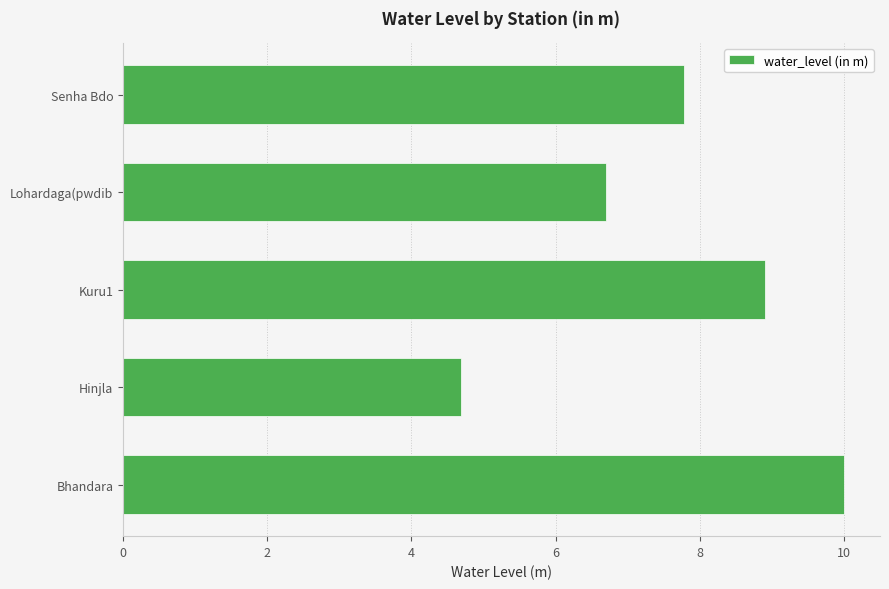

How many data points are above 7?

3